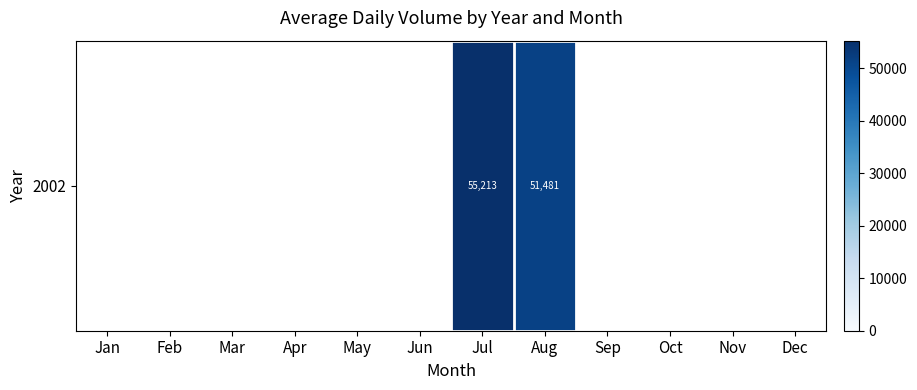

How many data points does each series have?

12